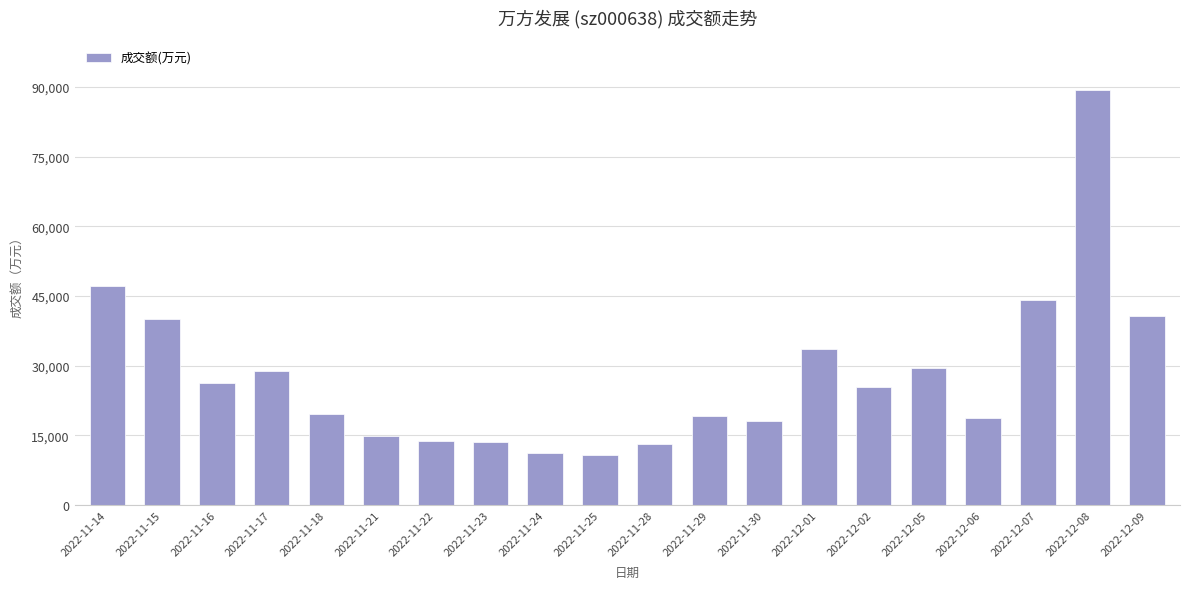

What is the difference between the values at 2022-11-24 and 2022-11-14?

36056